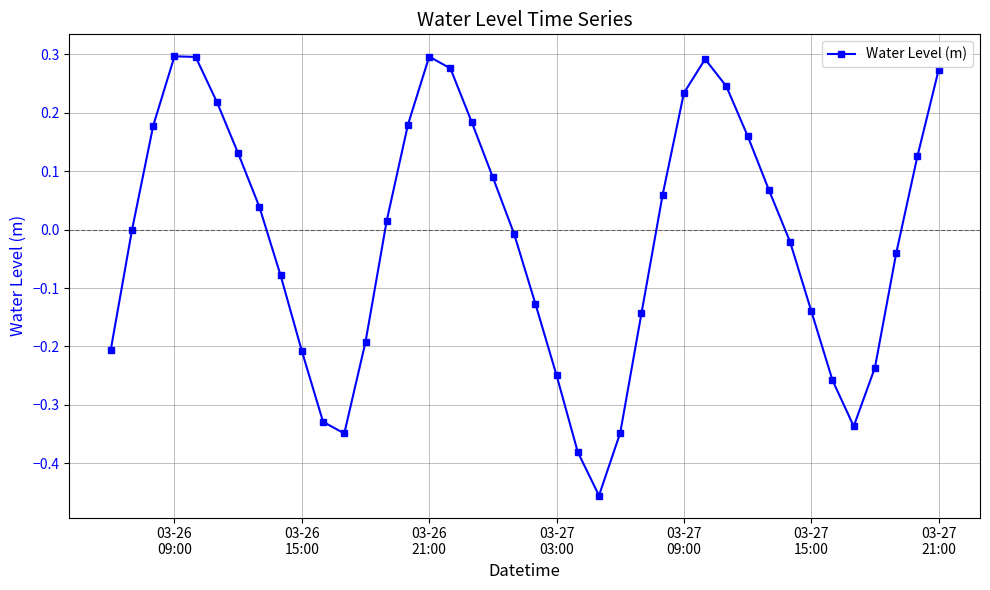

What is the difference between the maximum and second lowest values?

0.7